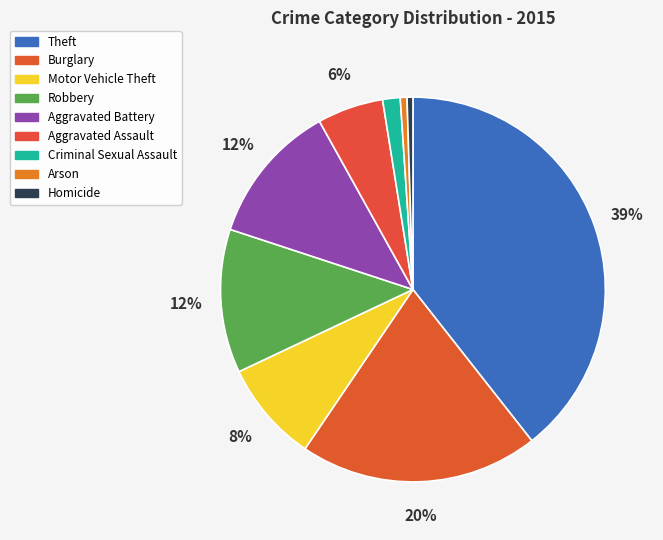

Count the number of slices in the pie.

9